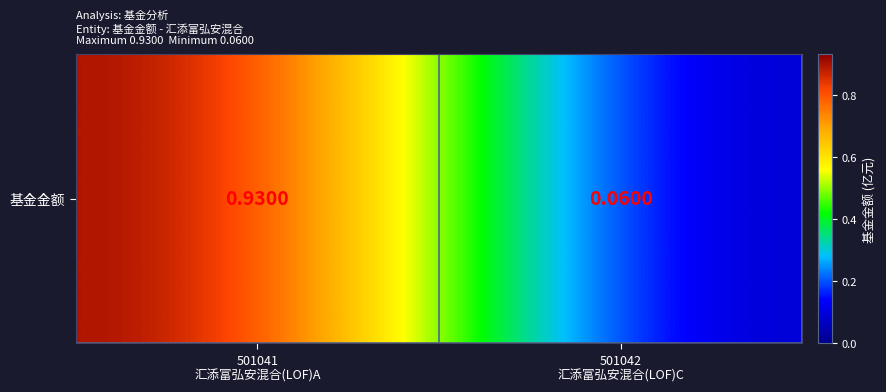

What is the greatest value displayed?

0.9